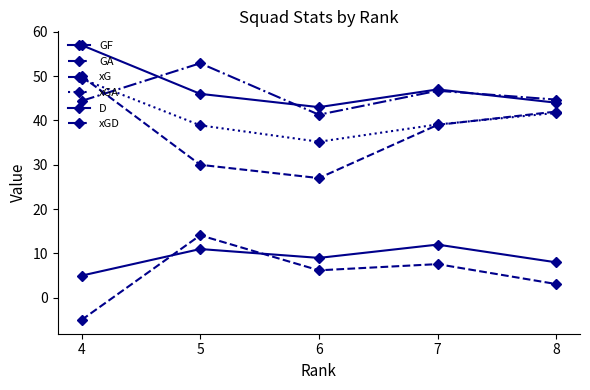

How many GA values are between 30 and 42?

3